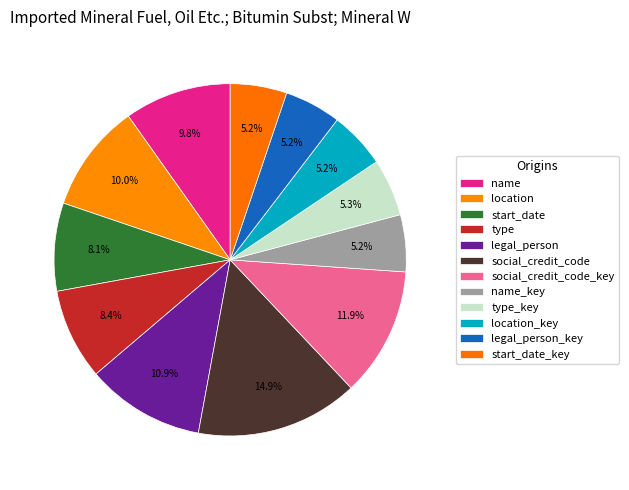

What portion of the pie excludes start_date_key?

94.8%